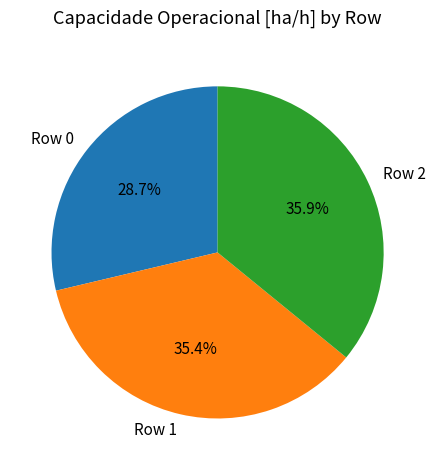

To the nearest percent, what is the average slice percentage?

33%